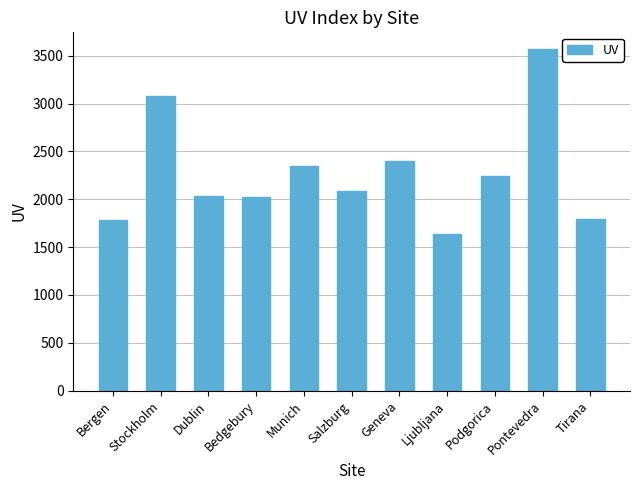

What position from the right is Podgorica?

3